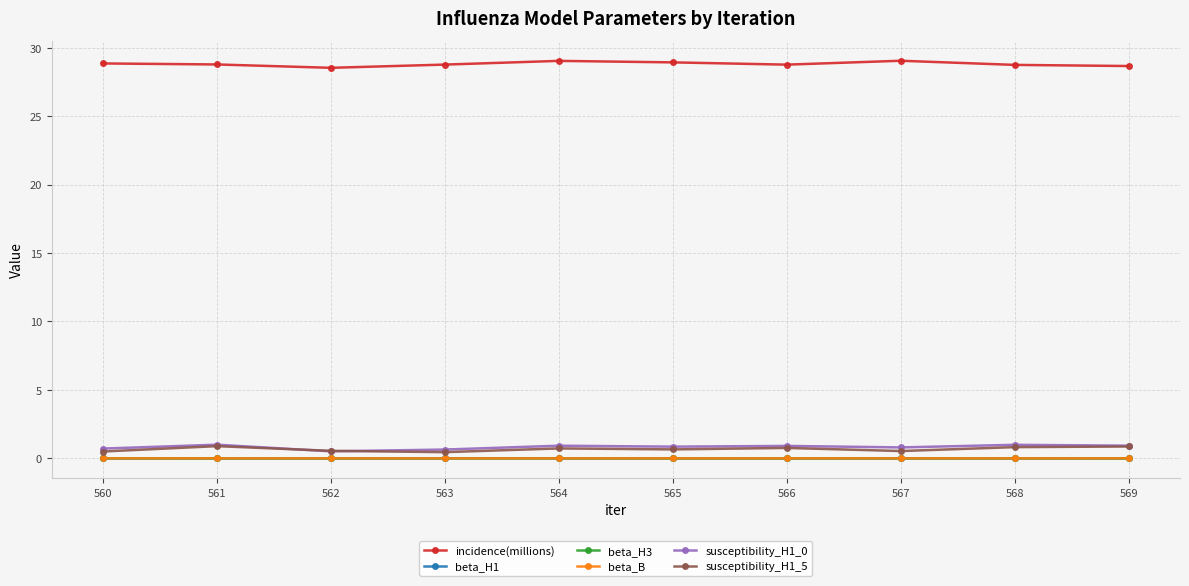

In susceptibility_H1_0, how many points are lower than both neighbors (excluding endpoints)?

3